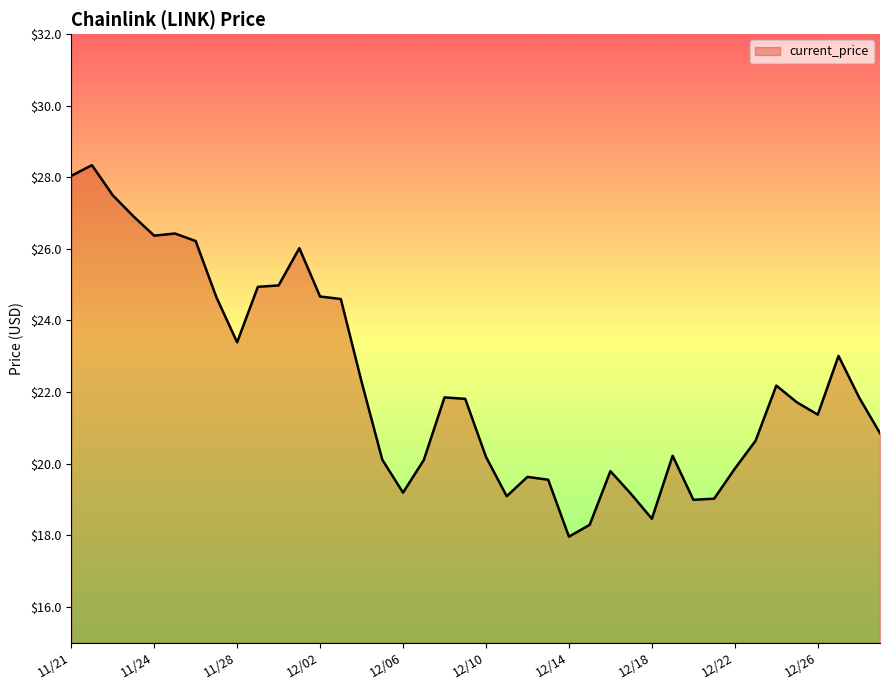

Does the chart have visible grid lines?

No